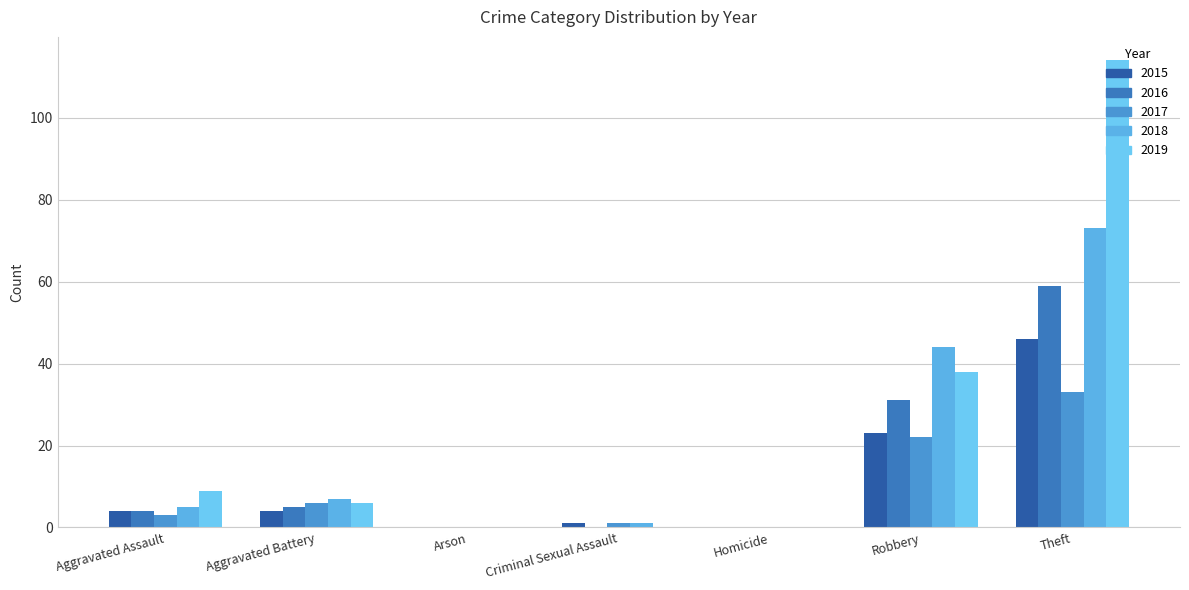

What position from the right is Arson?

5